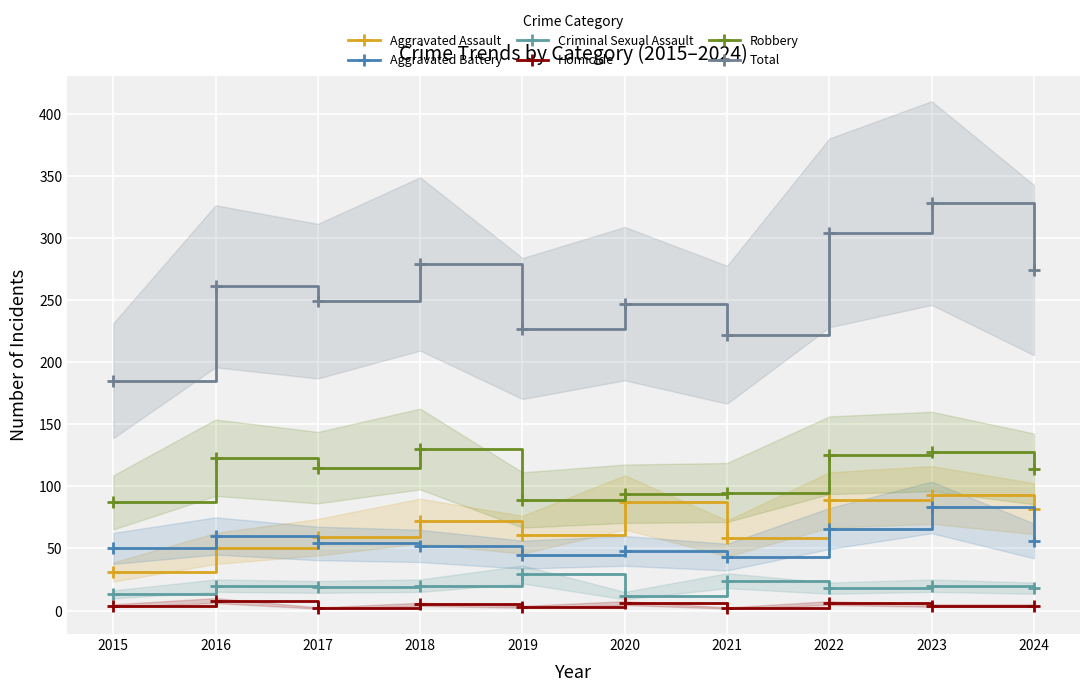

True or false: Aggravated Battery and Total intersect in this chart.

False